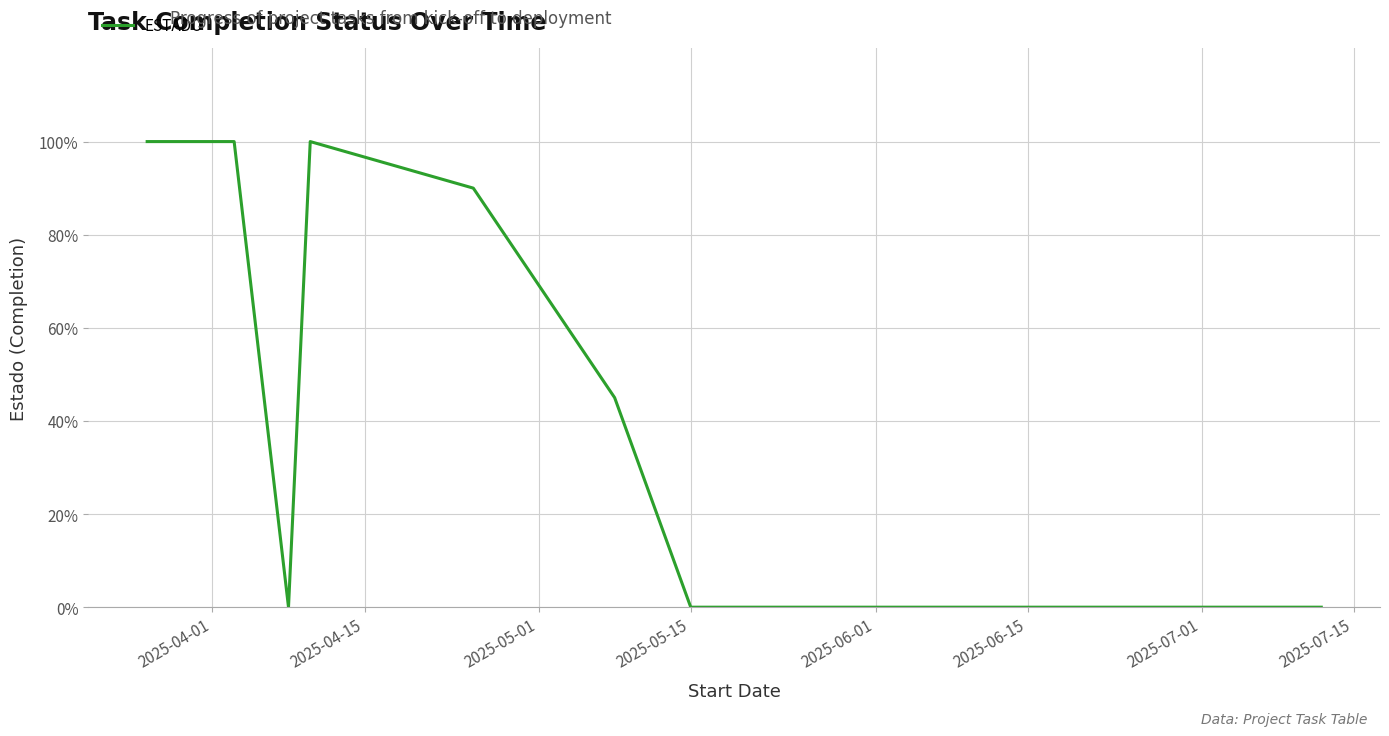

Is this an area chart (filled region under the line)?

No